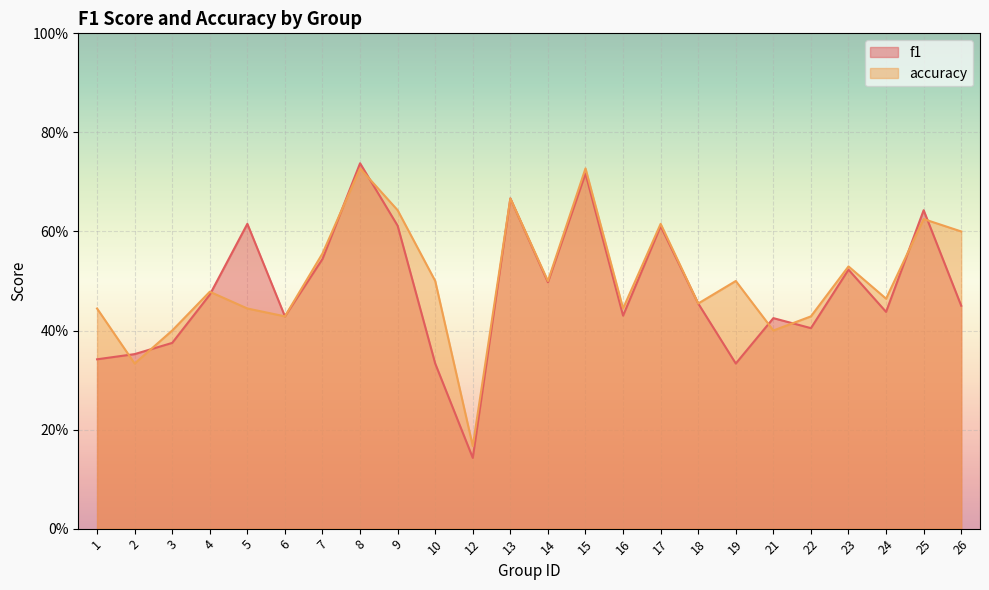

At which category does f1 reach its first local valley?

6